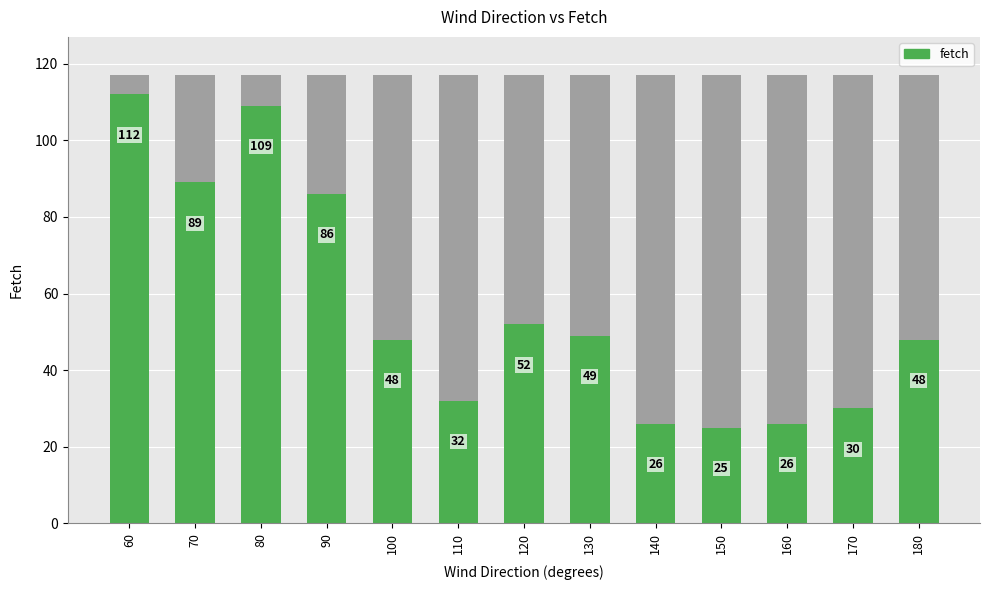

Reading right to left, transcribe all the data shown in this chart.

48	30	26	25	26	49	52	32	48	86	109	89	112